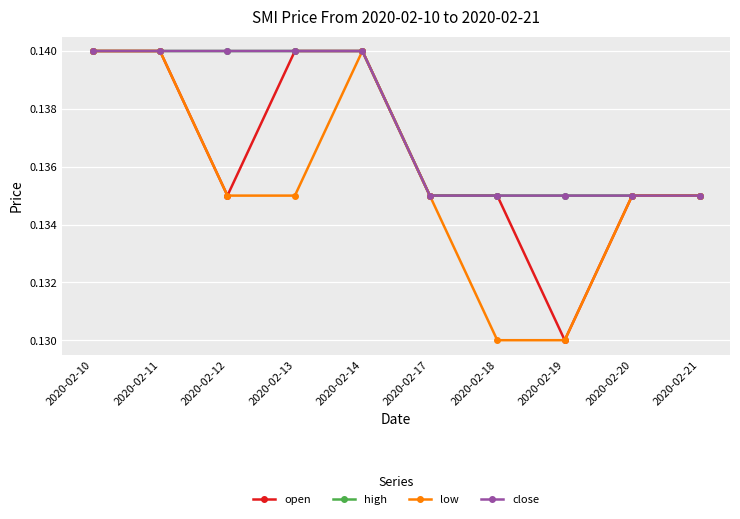

At 2020-02-11, list the series in order from smallest to largest.

open, high, low, close